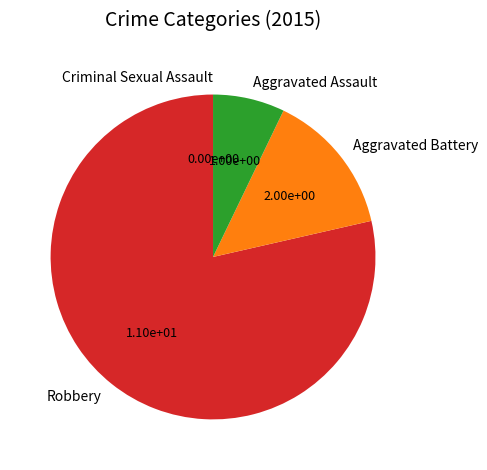

Which category has the biggest portion of the pie?

Robbery